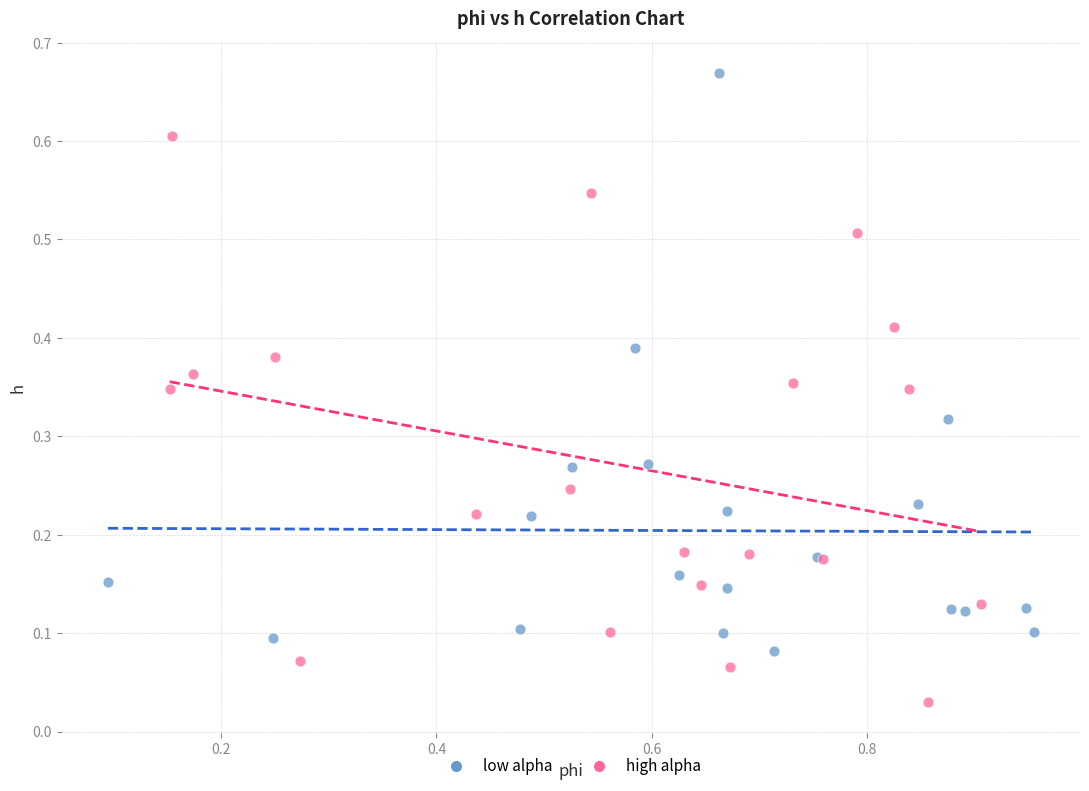

Which series contains the highest Y value?

low alpha